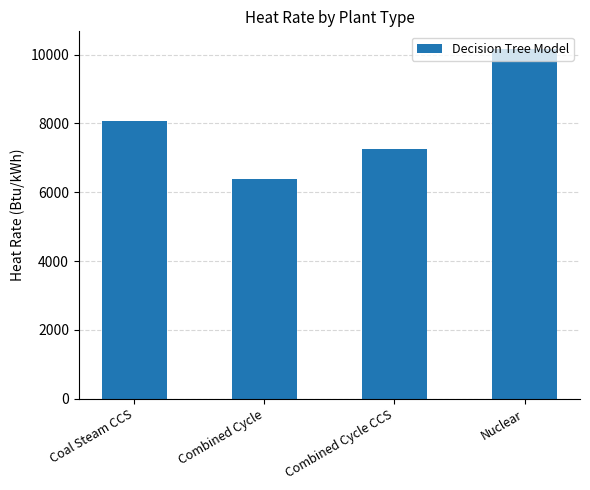

Approximately how many times larger is the value at Nuclear compared to Combined Cycle CCS?

1.4